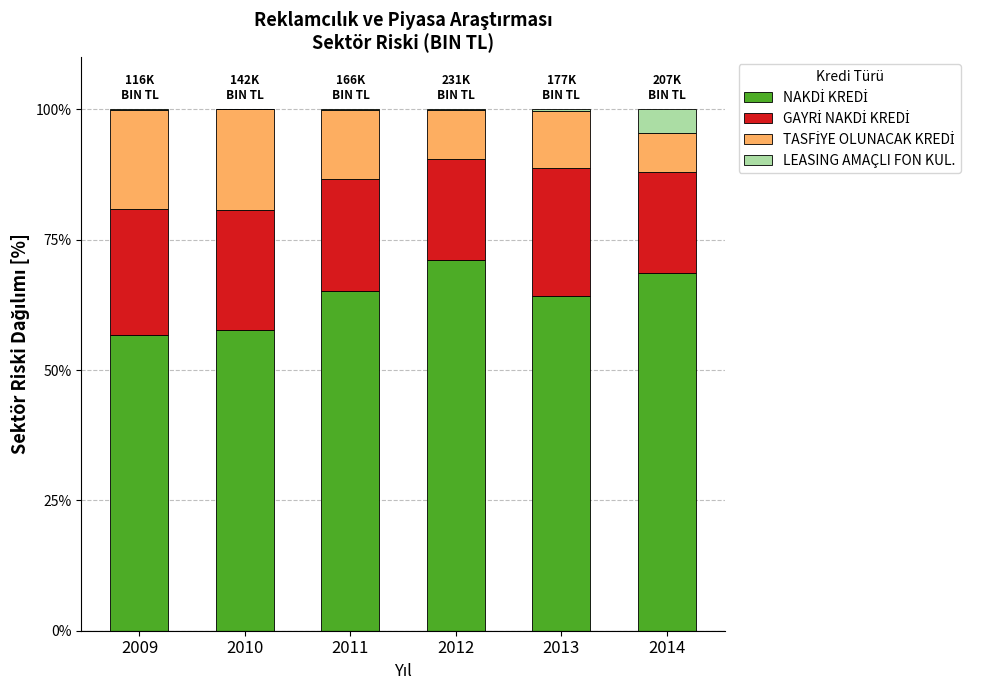

How many data points does each series have?

6